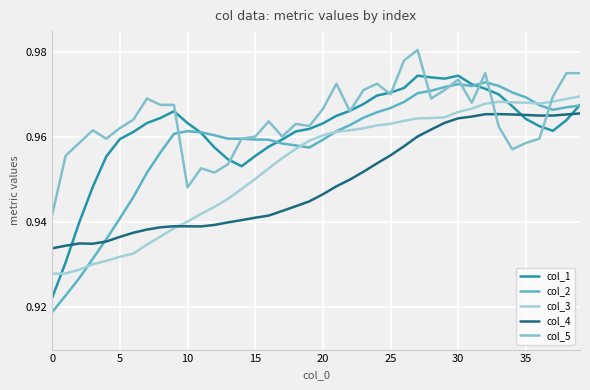

How many lines are shown in the chart?

5